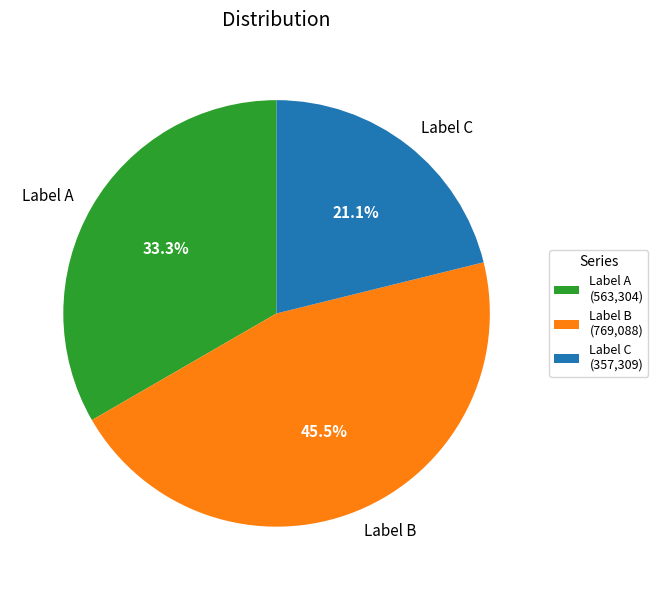

Approximately how many times larger is the value at Label B compared to Label C?

2.2